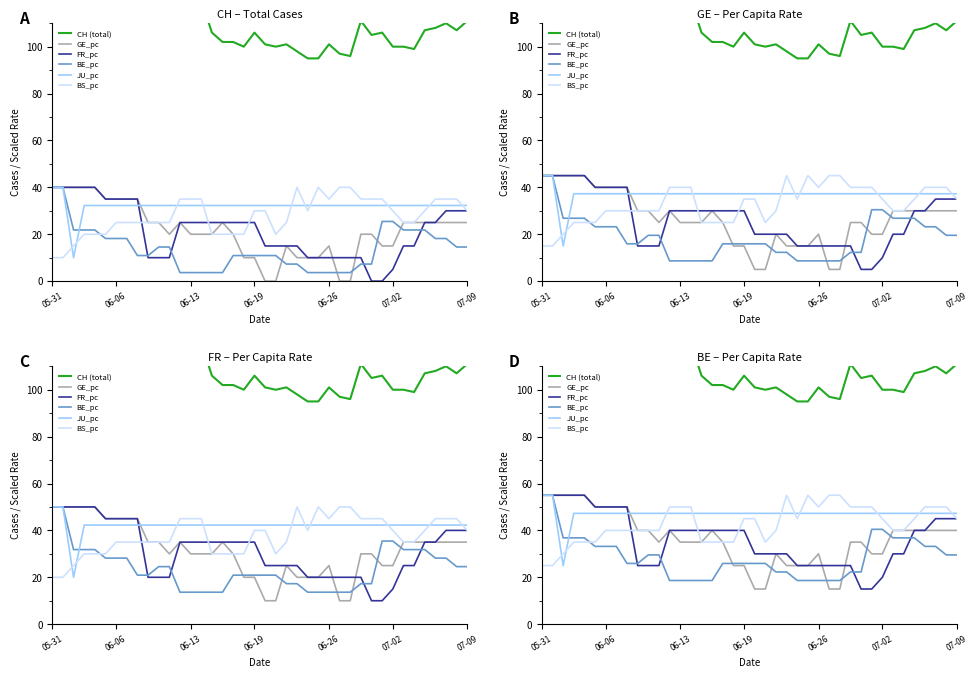

Does the chart have visible grid lines?

No